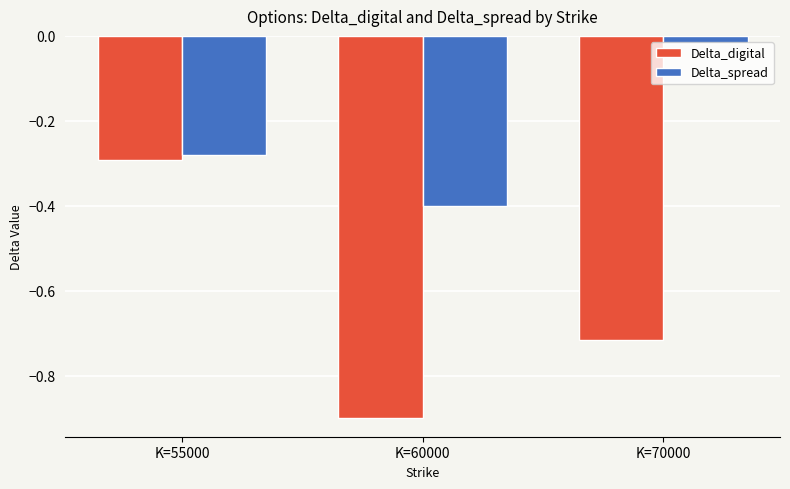

Is it true that Delta_spread equals -0.4 at K=60000?

True